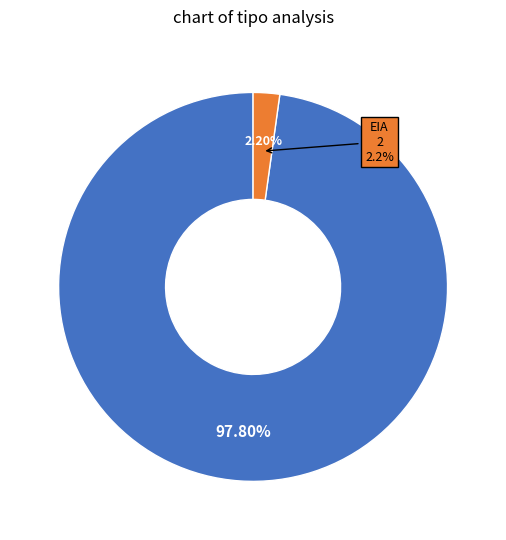

To the nearest percent, what percentage of the pie is EIA?

2%